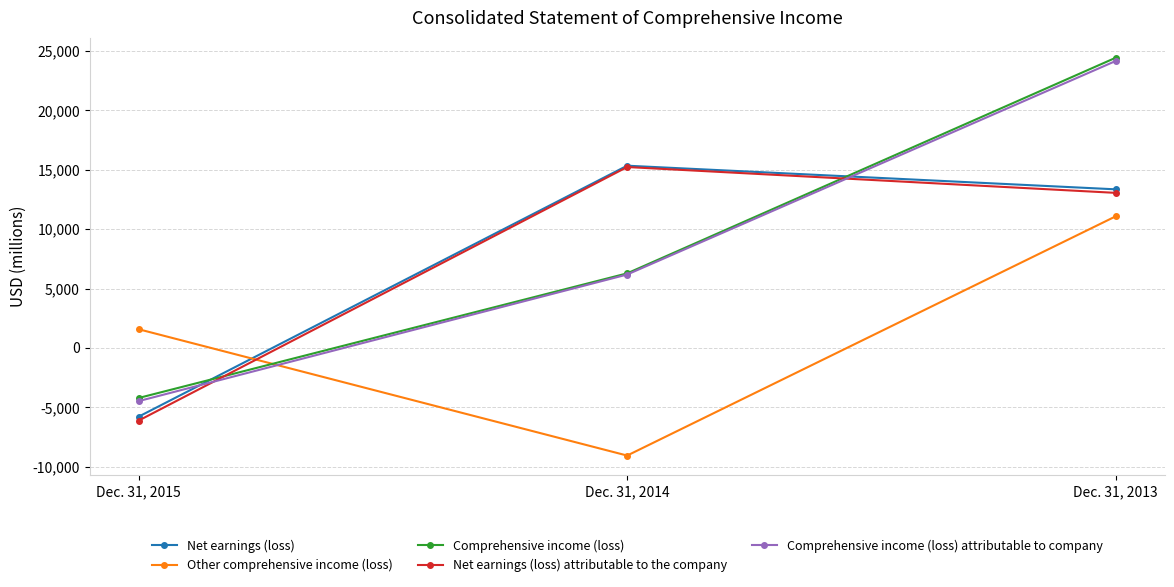

How many lines are shown in the chart?

5